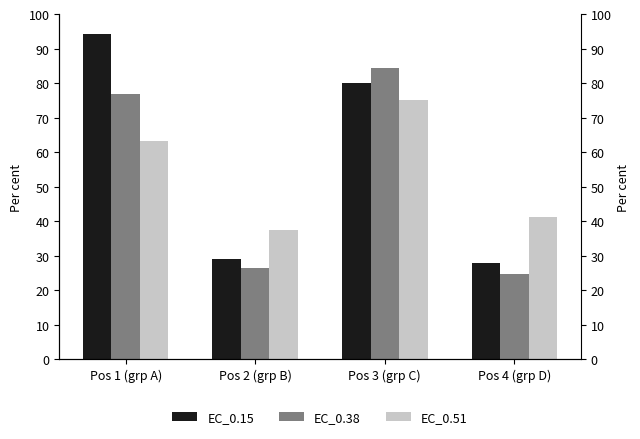

Reading right to left, extract all data points from this chart.

EC_0.15: Pos 4 (grp D)=27.9	Pos 3 (grp C)=80.2	Pos 2 (grp B)=29.2	Pos 1 (grp A)=94.3
EC_0.38: Pos 4 (grp D)=24.7	Pos 3 (grp C)=84.4	Pos 2 (grp B)=26.6	Pos 1 (grp A)=76.8
EC_0.51: Pos 4 (grp D)=41.3	Pos 3 (grp C)=75.0	Pos 2 (grp B)=37.4	Pos 1 (grp A)=63.4